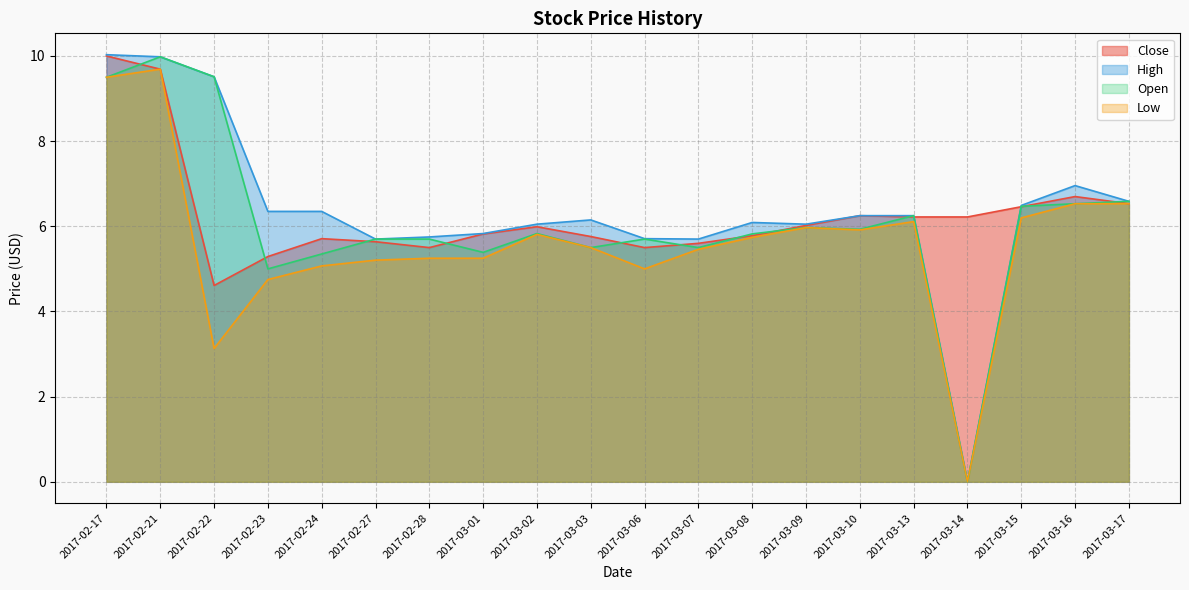

The value of Close at 2017-02-23 is 5.3. True or false?

True